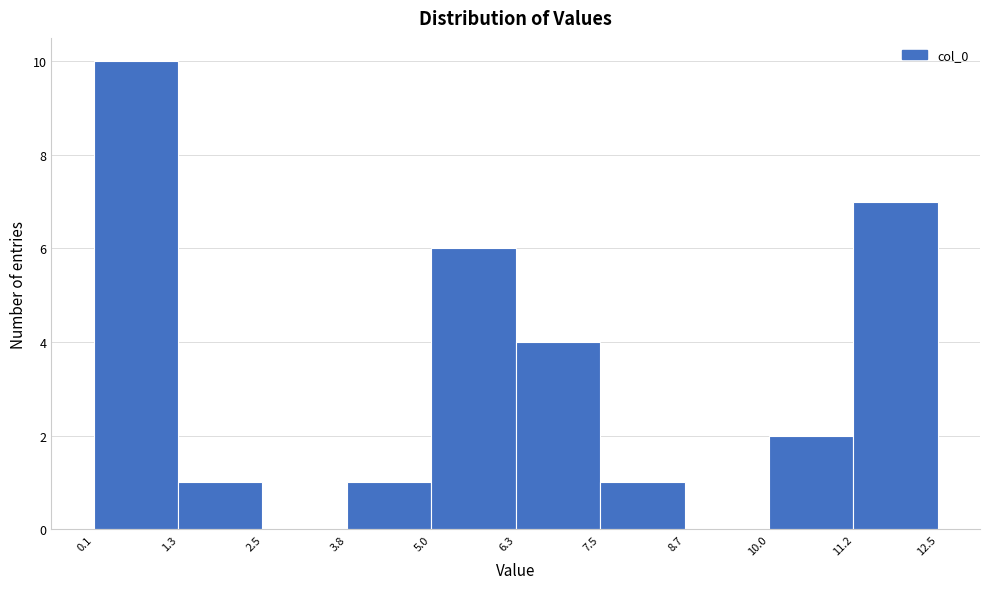

What is the height of the bar covering 11.2 to 12.5 on the x-axis? The values are not printed on the chart, so give them approximately, as read against the axis.

7